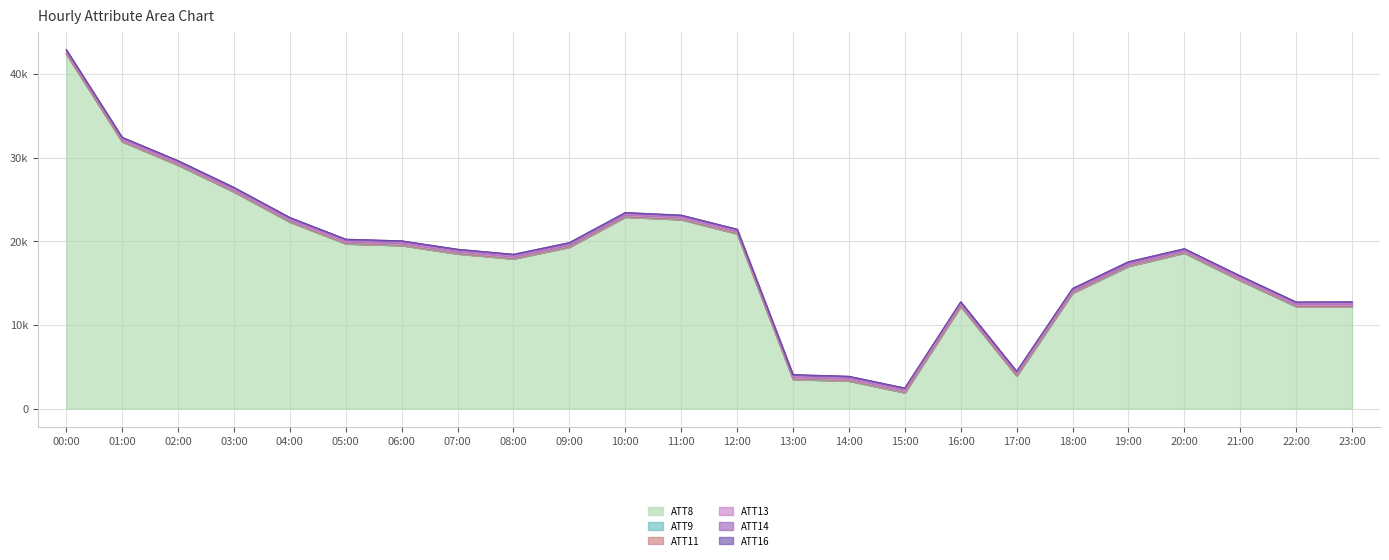

What is the spread (max minus min) of values at 15?

1890.1